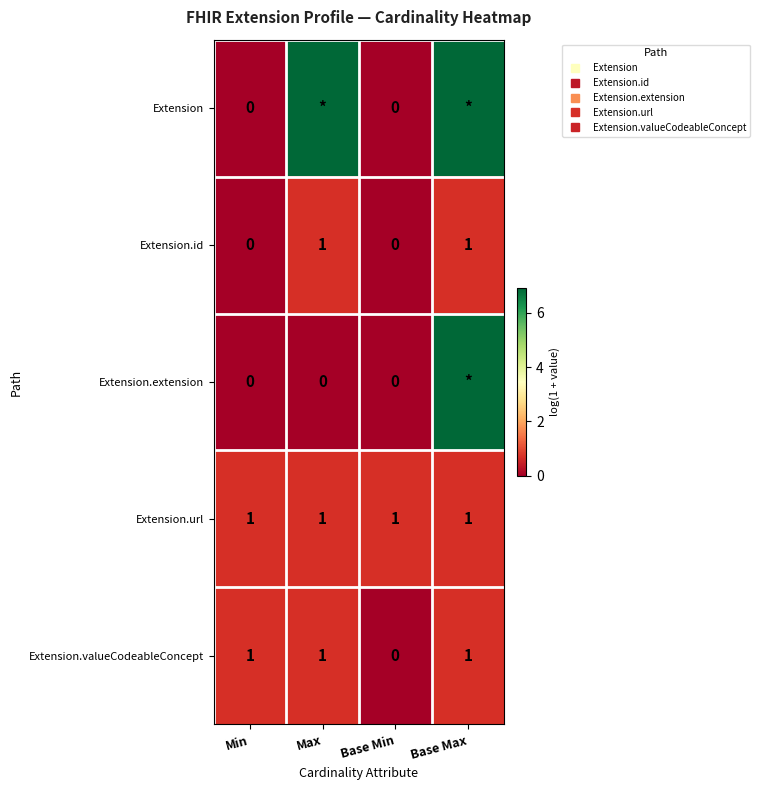

At which label is Extension.extension closest to 3?

Min